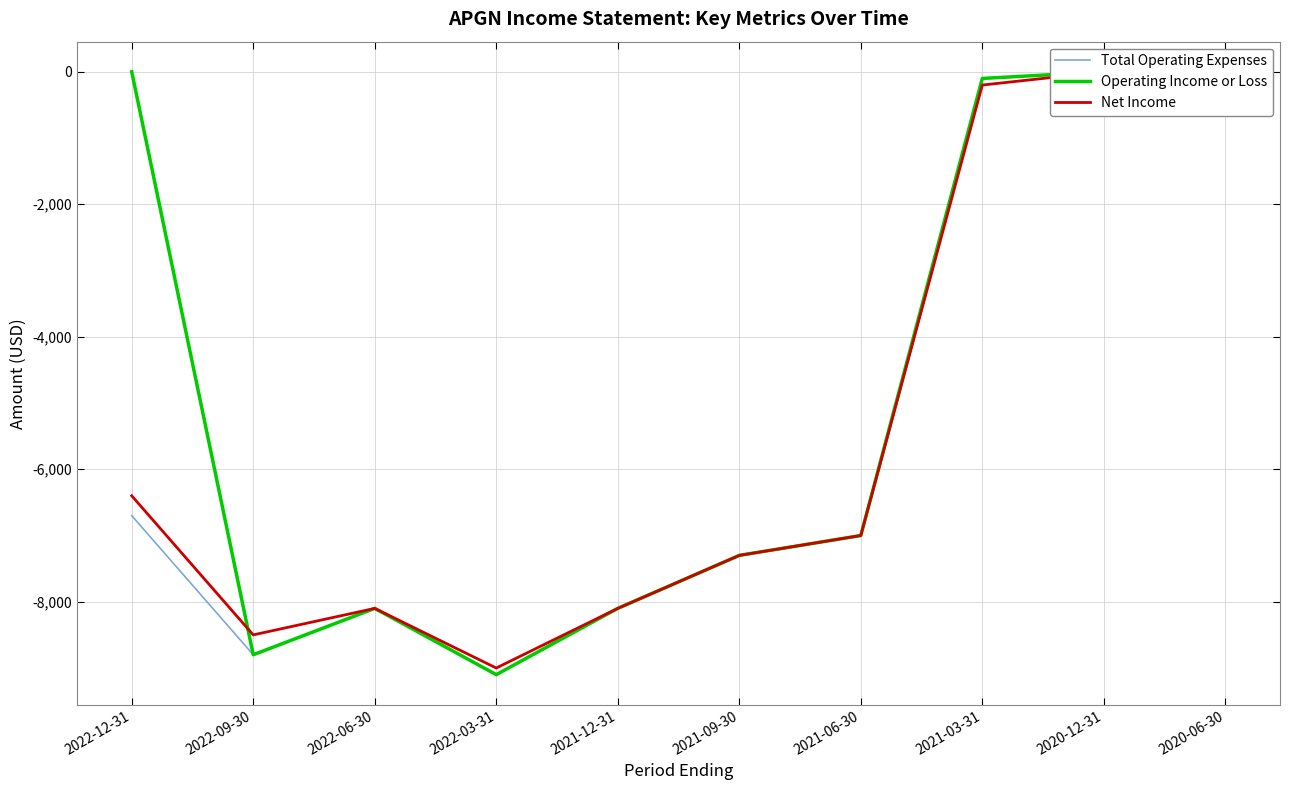

Is this an area chart (filled region under the line)?

No